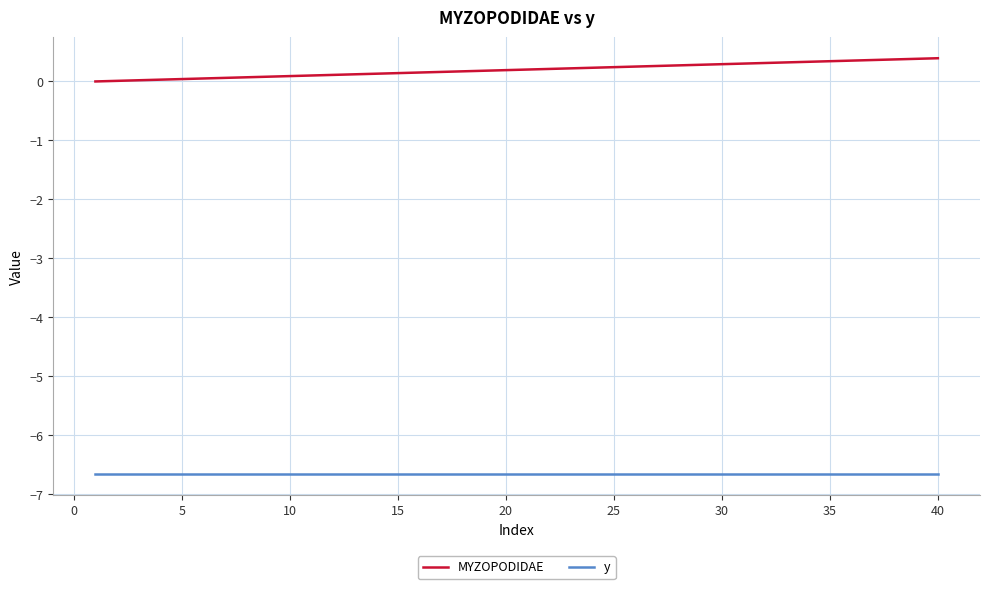

Rank the series by their average value, from highest to lowest.

MYZOPODIDAE, y